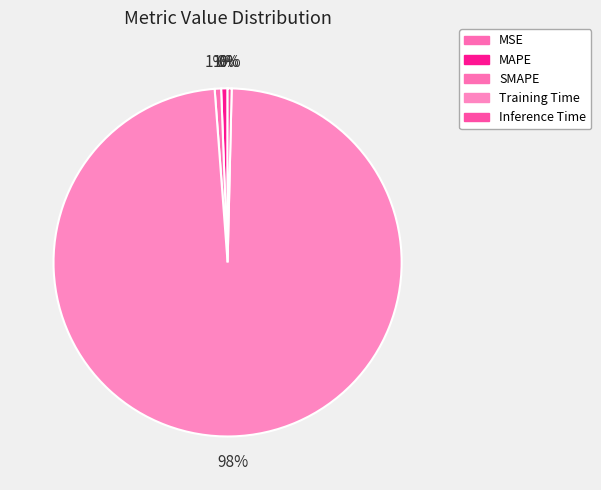

Is the sum of MAPE and MSE greater than half?

No